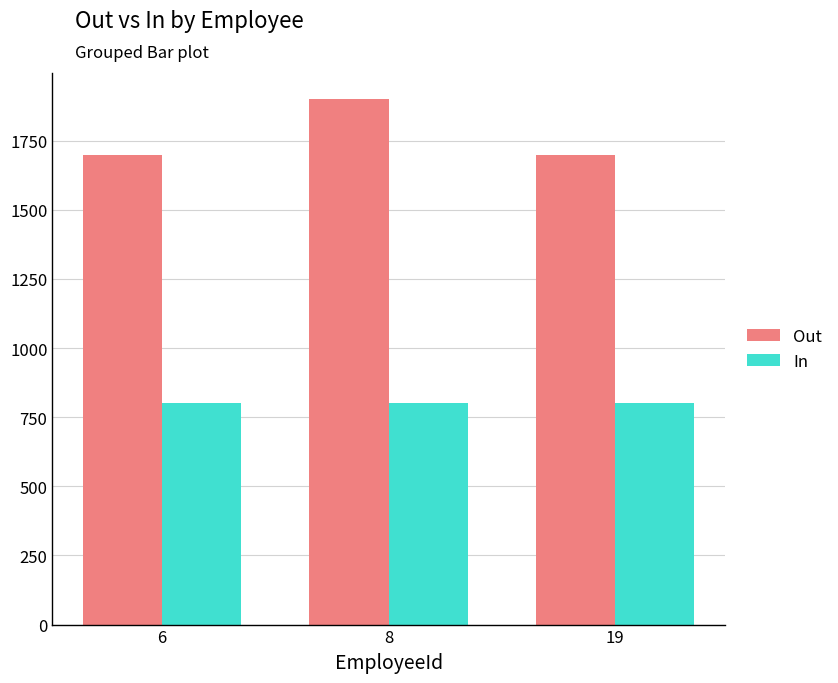

What is the difference between the maximum and minimum values in the Out series?

200